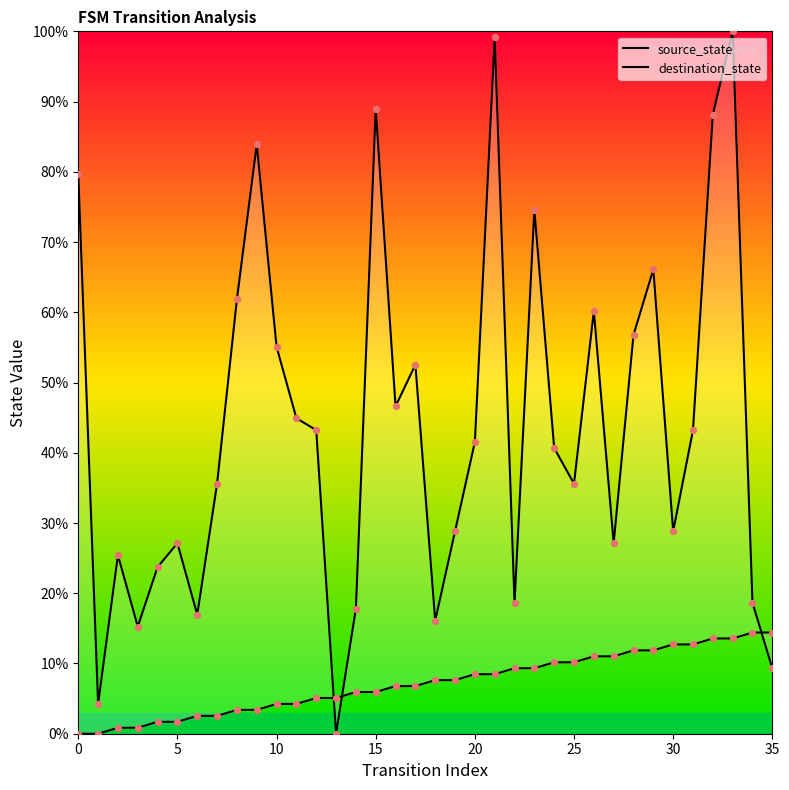

At how many categories does at least one series exceed 92?

2